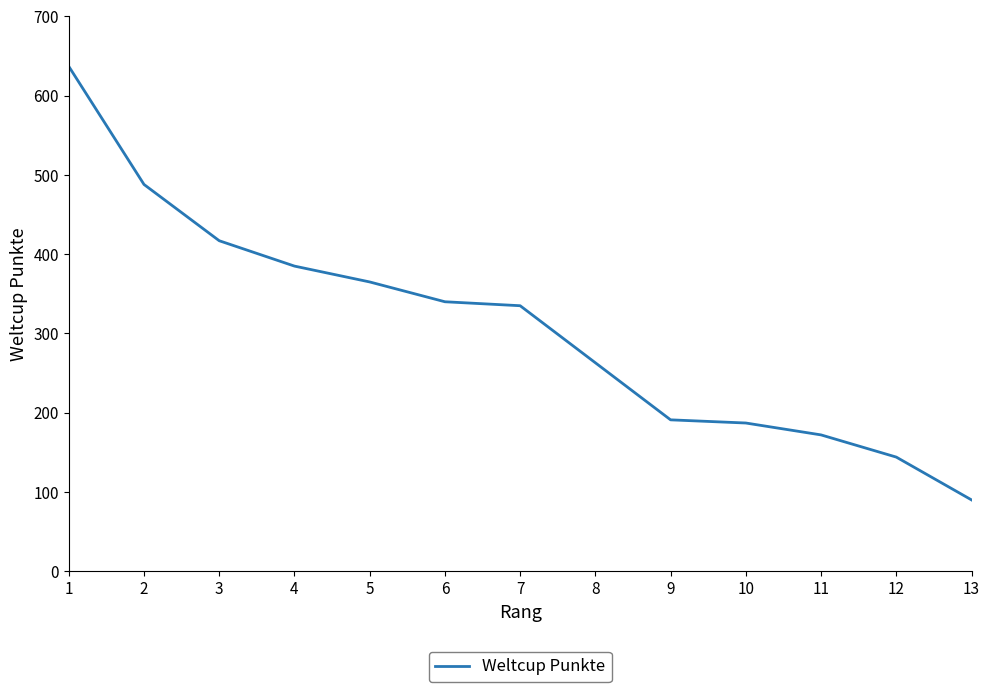

Reading left to right, list all the values displayed in this chart.

637	488	417	385	365	340	335	263	191	187	172	144	90